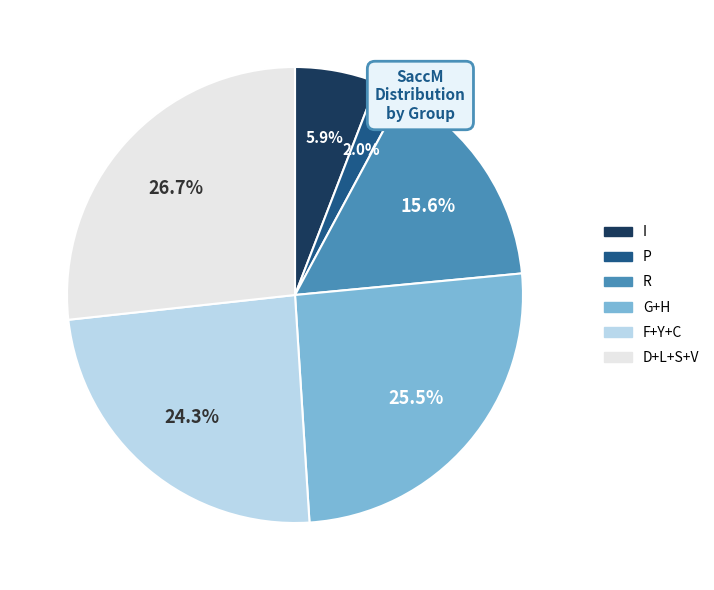

Count the number of slices in the pie.

6